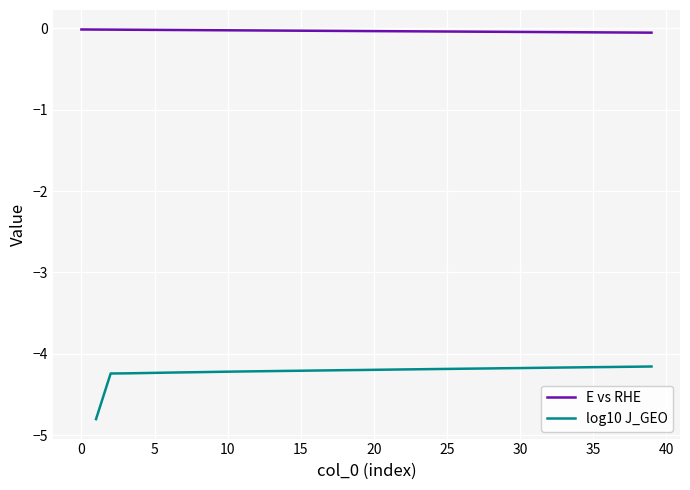

Between 20 and 28, which series saw the biggest shift?

log10 J_GEO